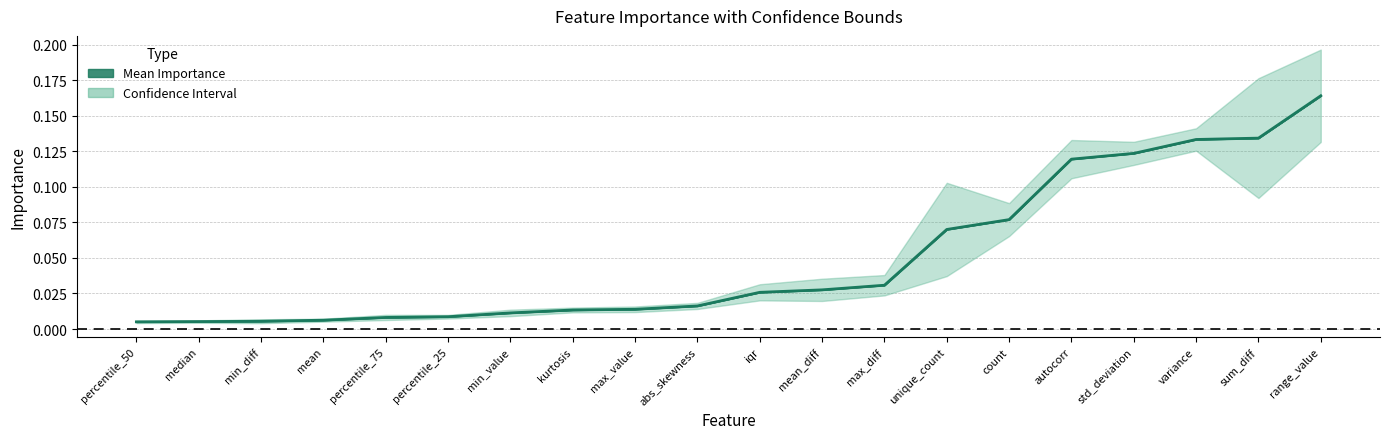

What is the sum of all values?

1.0